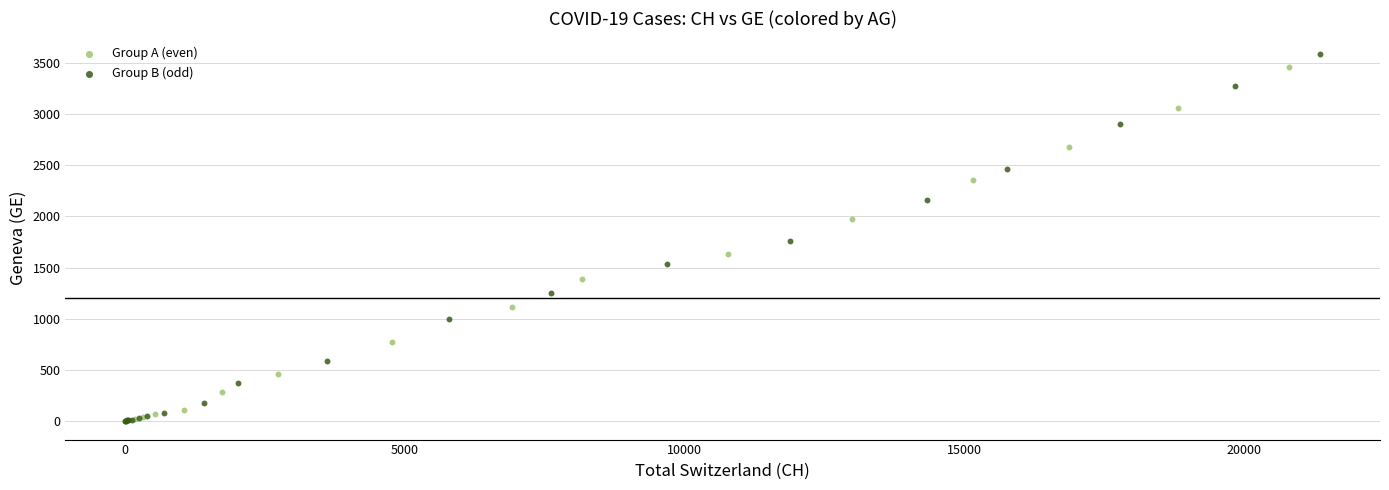

Which series has the largest Y range (max minus min)?

Group B (odd)